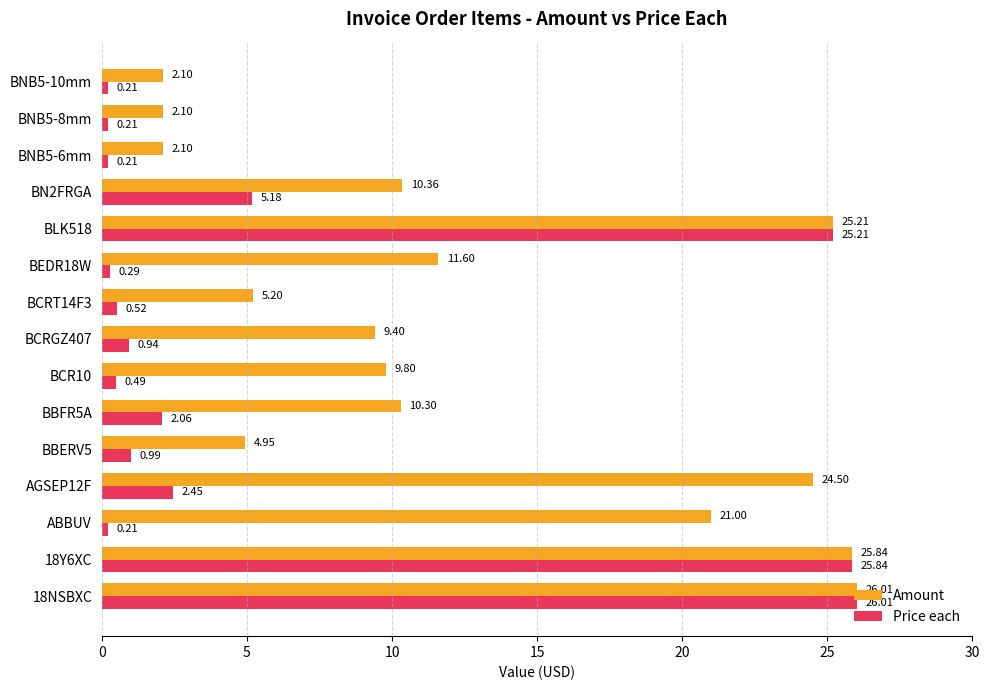

What is the difference between the second highest and second lowest values in the Amount series?

23.7